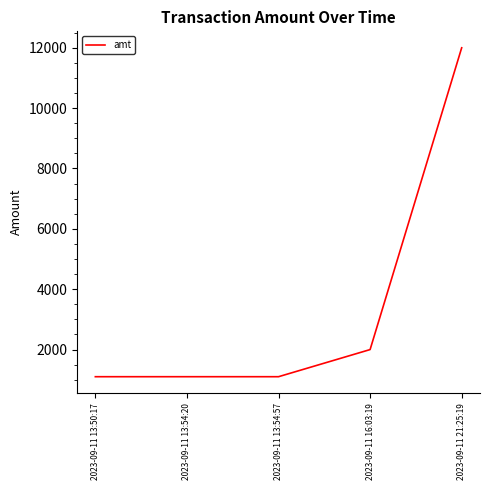

Between 2023-09-11 21:25:19 and 2023-09-11 13:50:17, which is larger?

2023-09-11 21:25:19